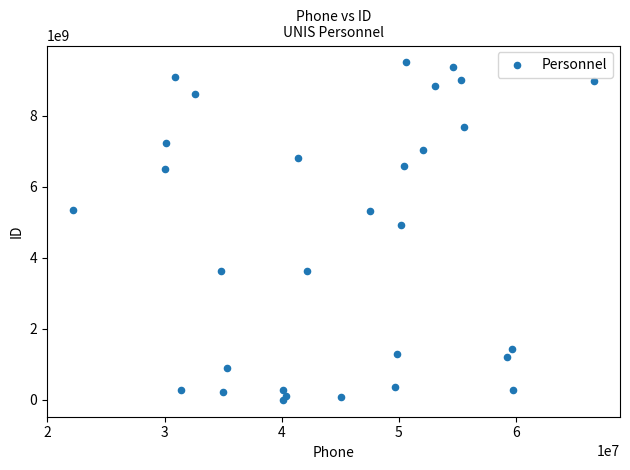

What Y value in the scatter plot is closest to 4753949465?

4931770101